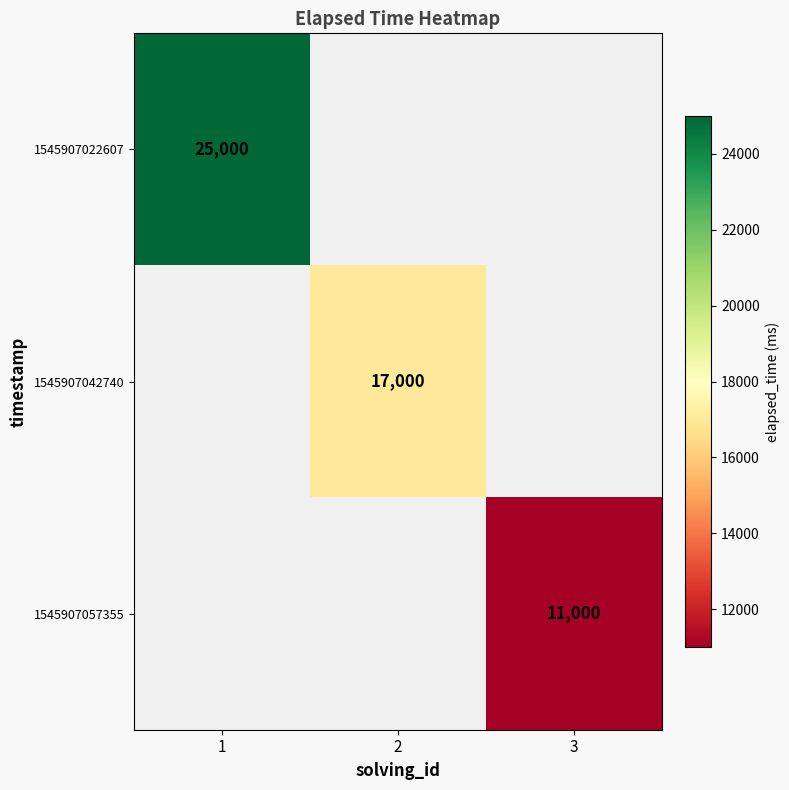

True or false: 1545907022607 has a value of 25000 at 1.

True